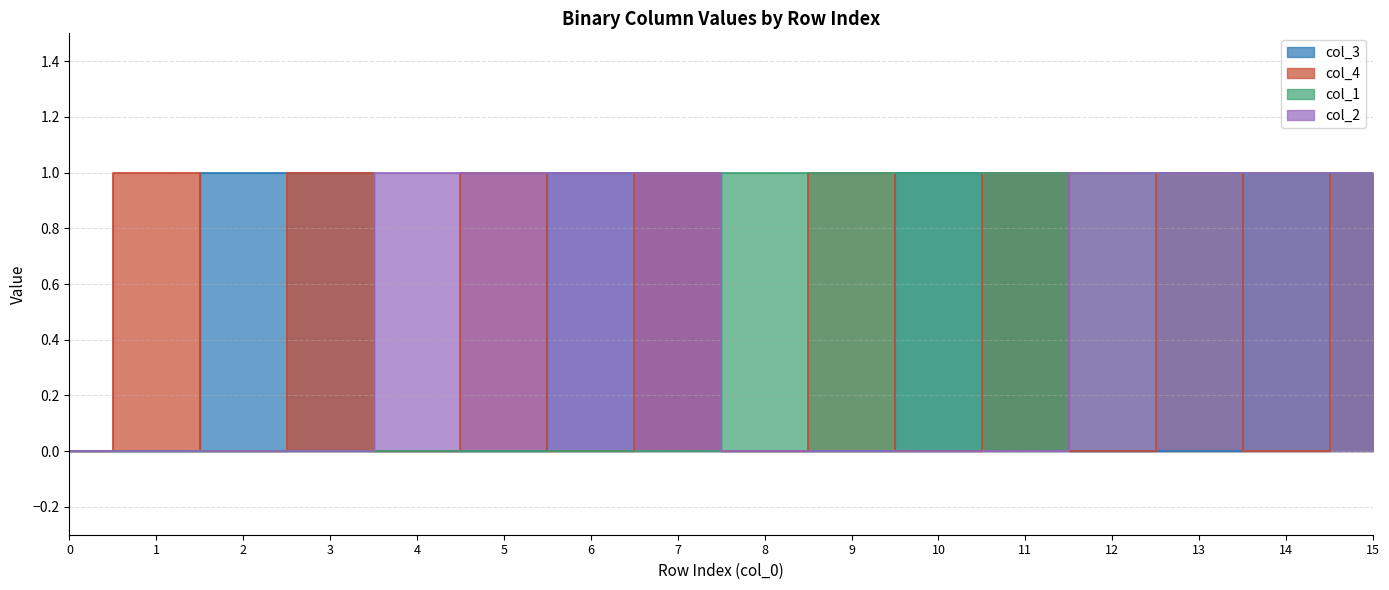

How many values in the col_3 series are below 1?

8